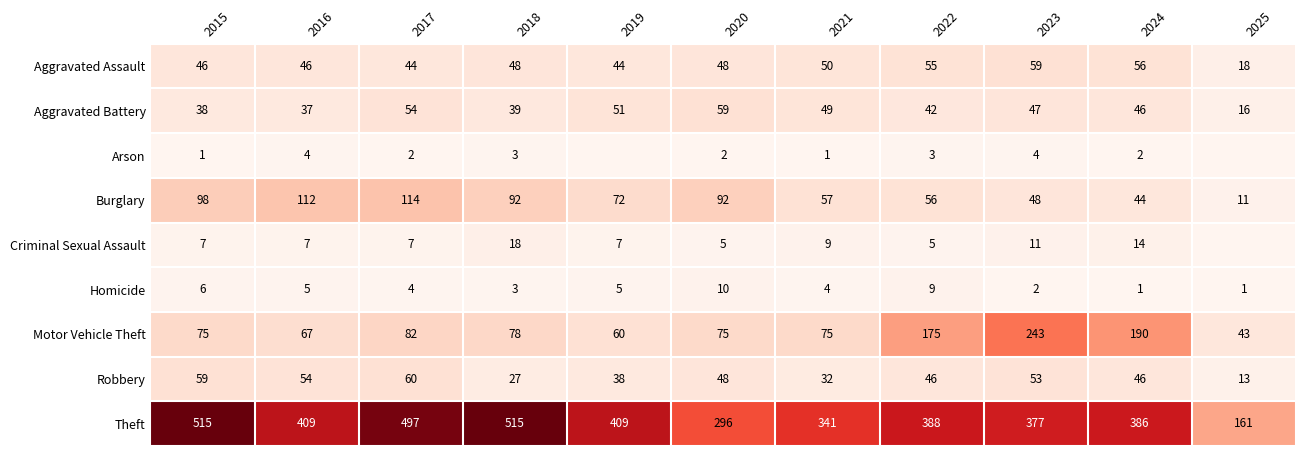

What is the sum of the Arson values at 2020 and 2024?

4